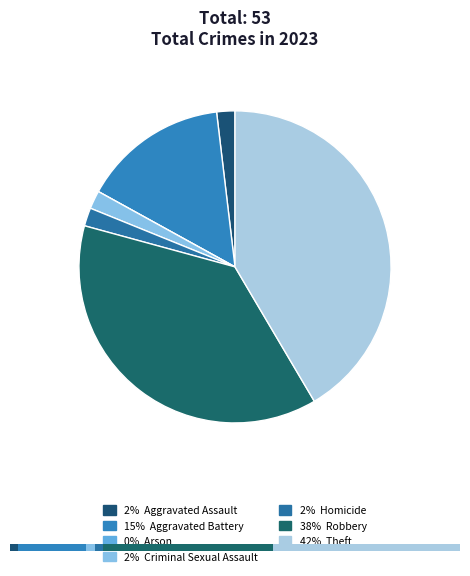

To the nearest percent, what is the difference between the Robbery and Criminal Sexual Assault slice percentages?

36%